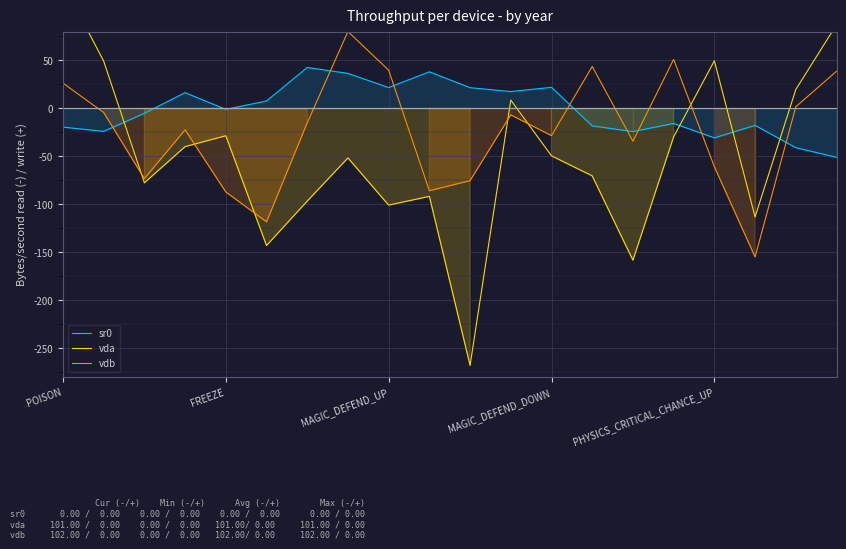

What is the smallest value displayed?

-267.7